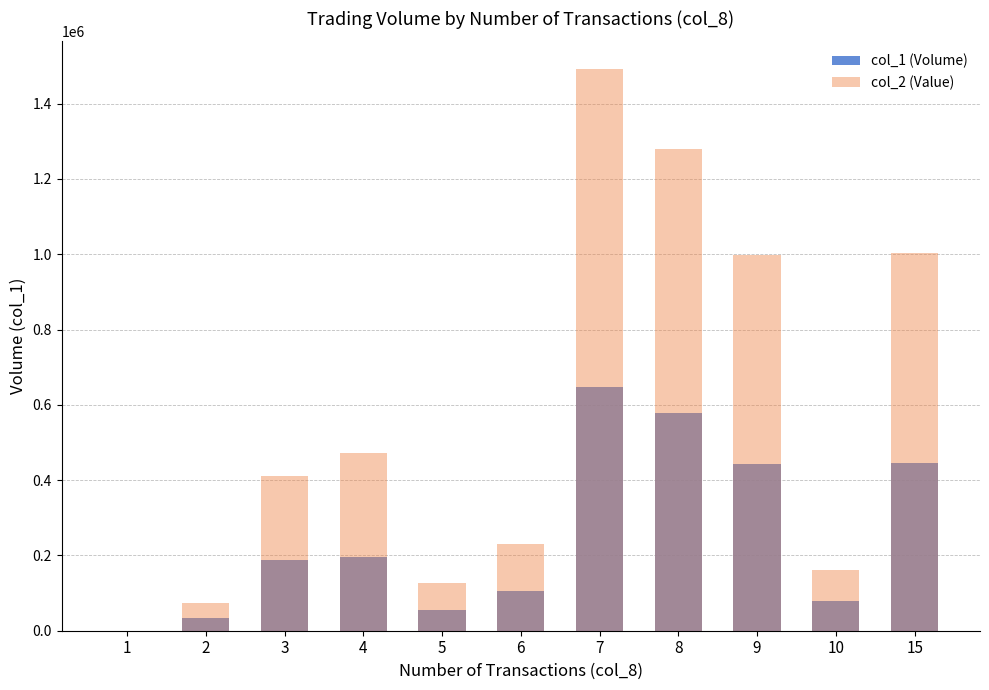

Which series changed the most between 3 and 5?

col_2 (Value)